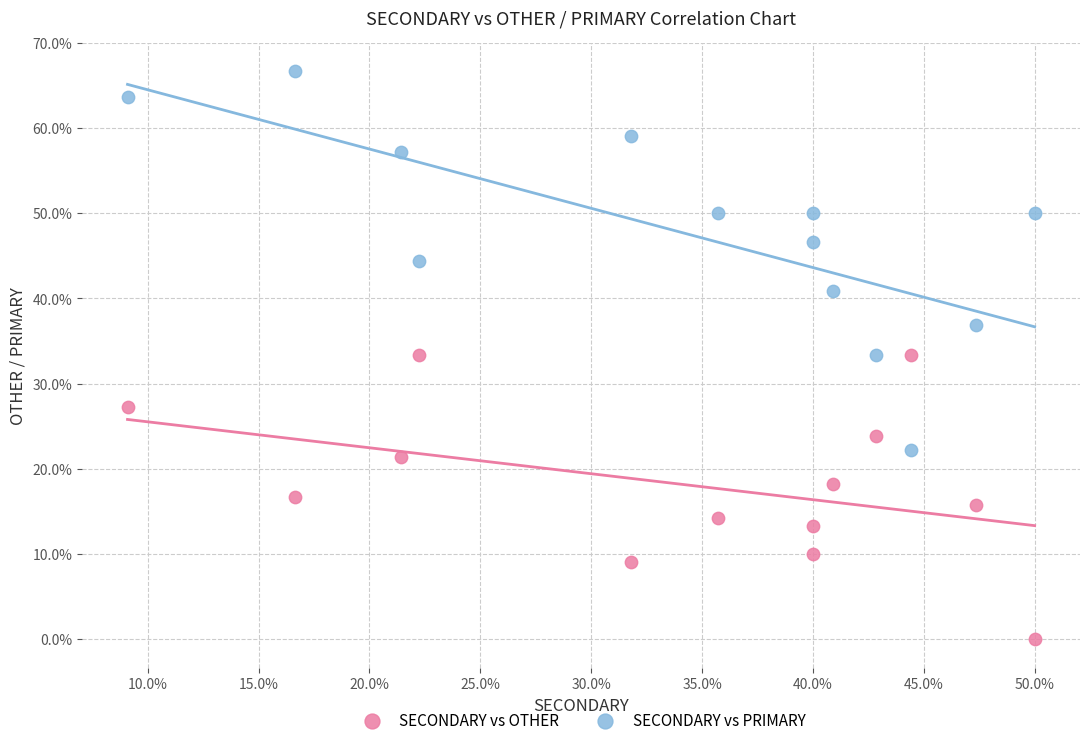

Which series reaches the minimum Y coordinate?

SECONDARY vs OTHER